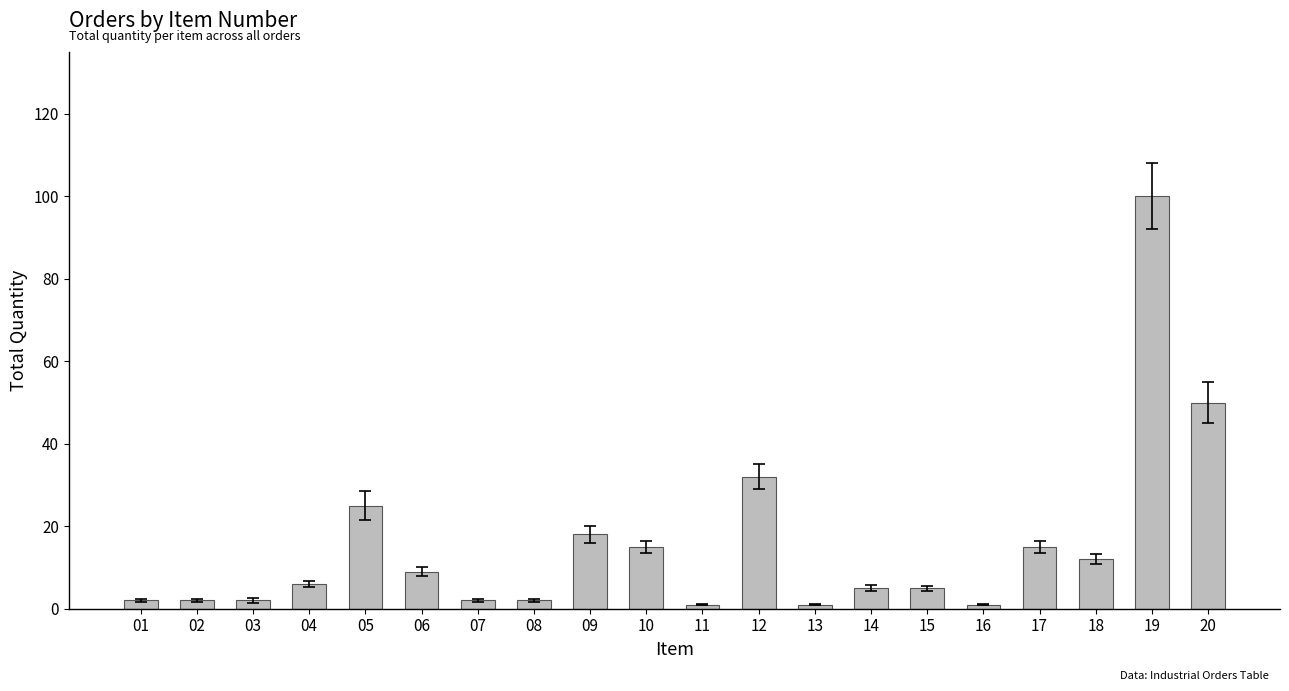

Are the bars grouped side by side (vs. stacked)?

No